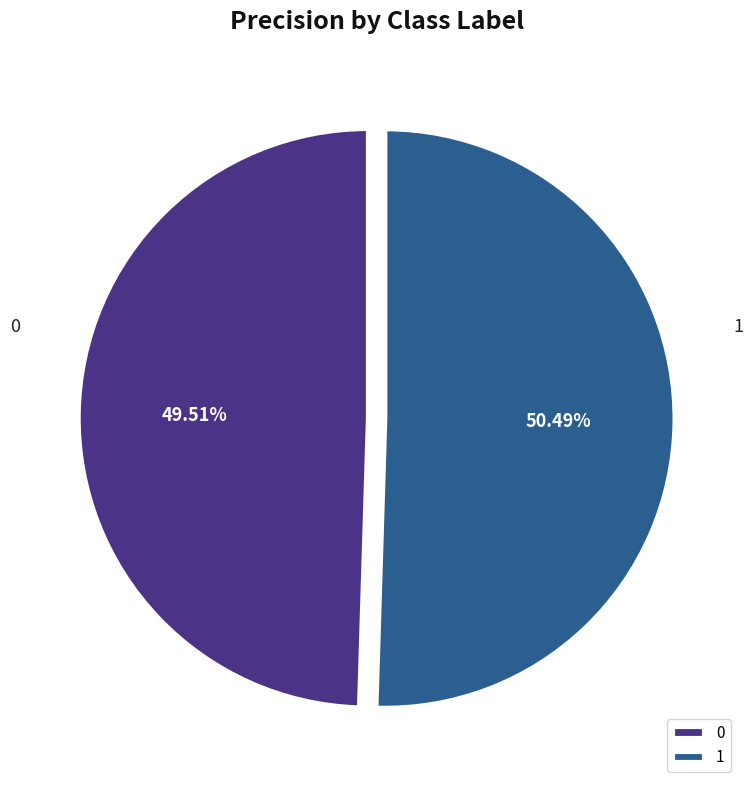

Is there any slice that represents more than half of the pie?

Yes